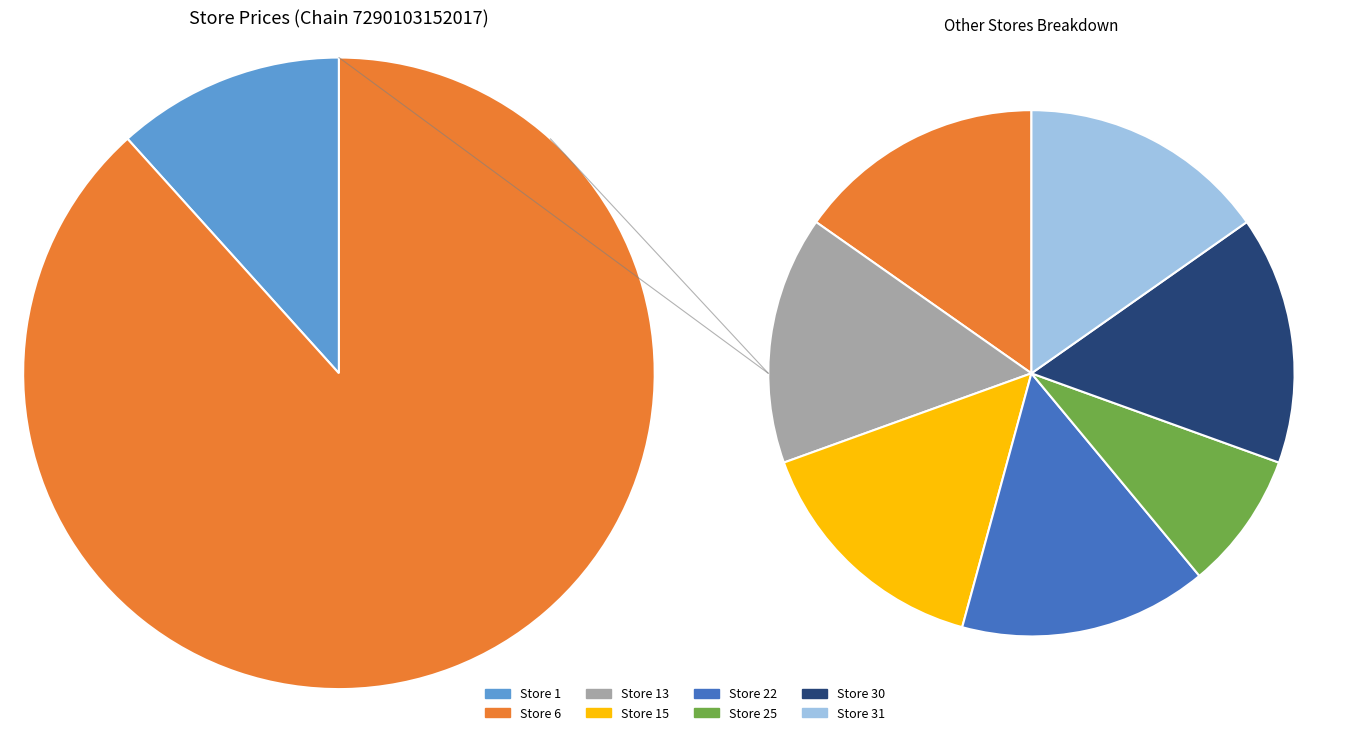

Does any single category account for the majority?

No